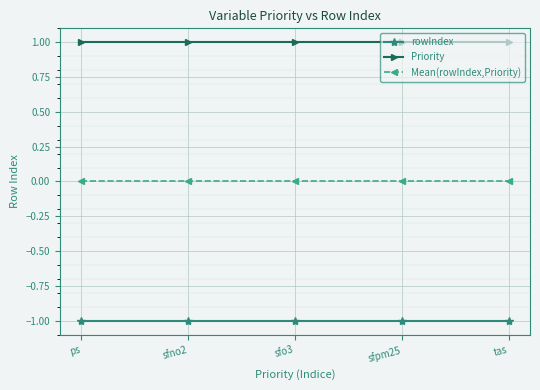

Is it true that Priority equals 1 at sfpm25?

True